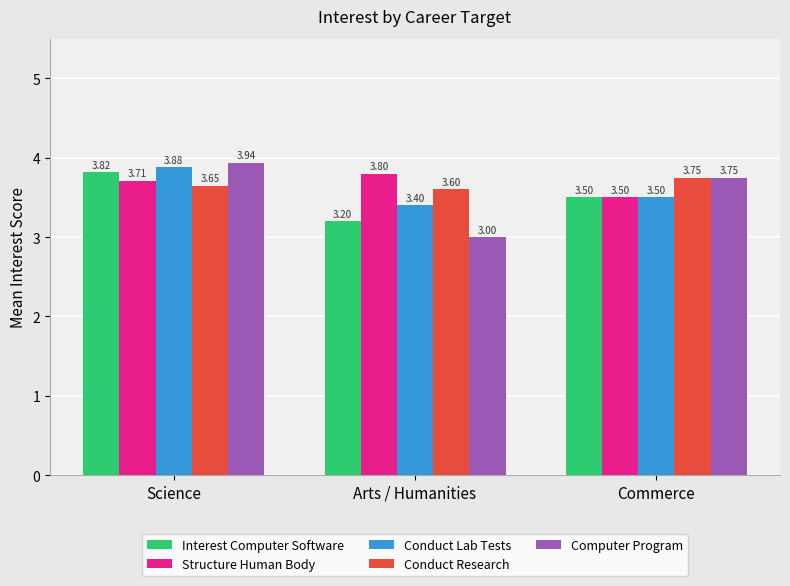

At how many categories does at least one series exceed 3?

3